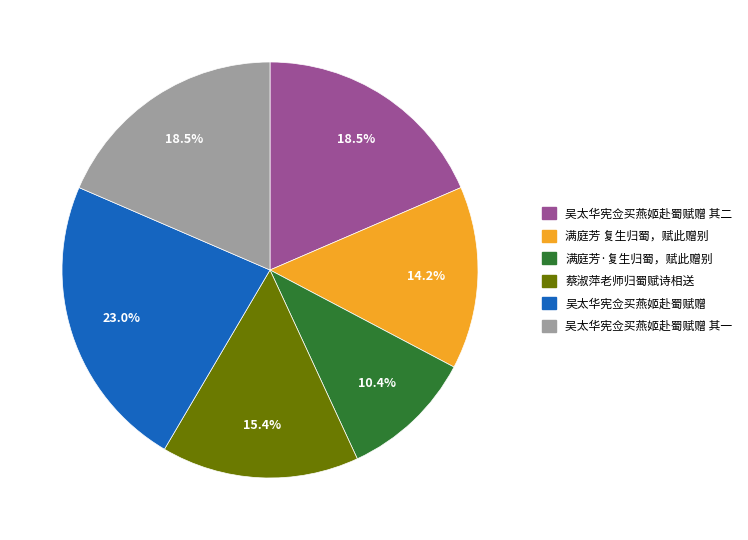

True or false: 吴太华宪佥买燕姬赴蜀赋赠 accounts for 31% of the total.

False